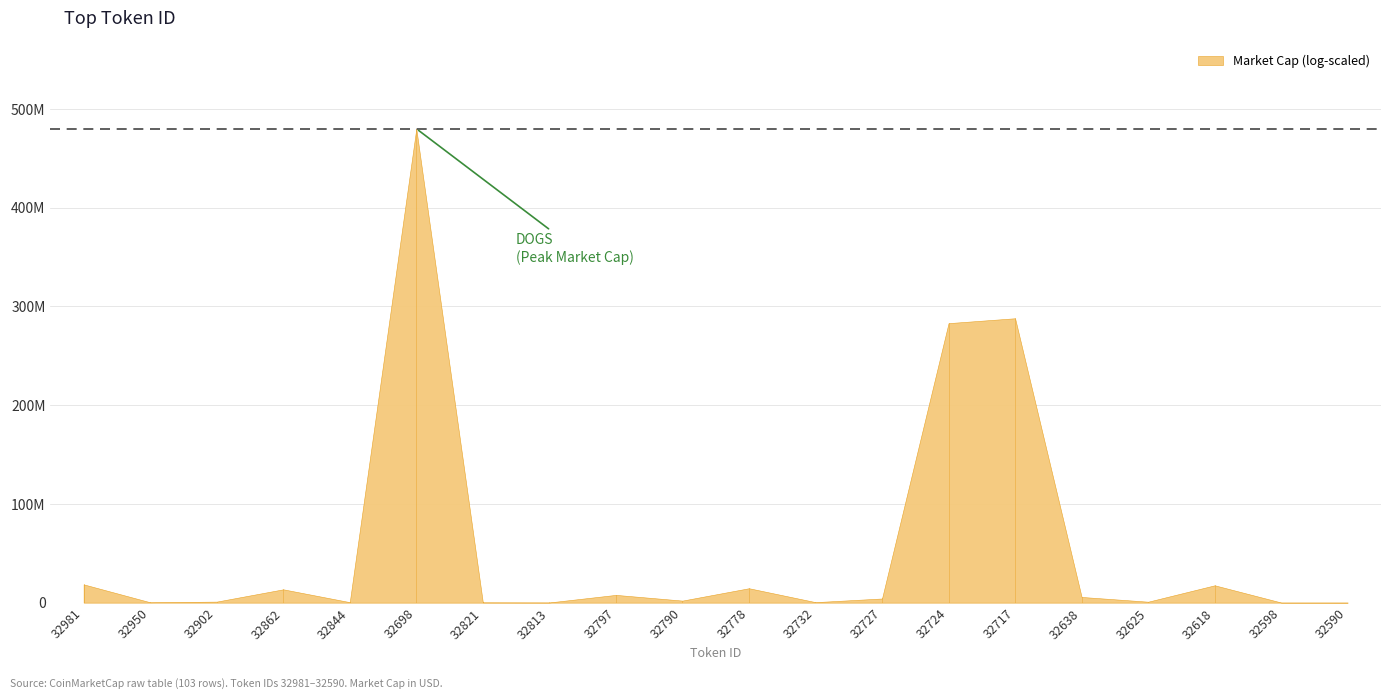

How many values are below 4200392?

10